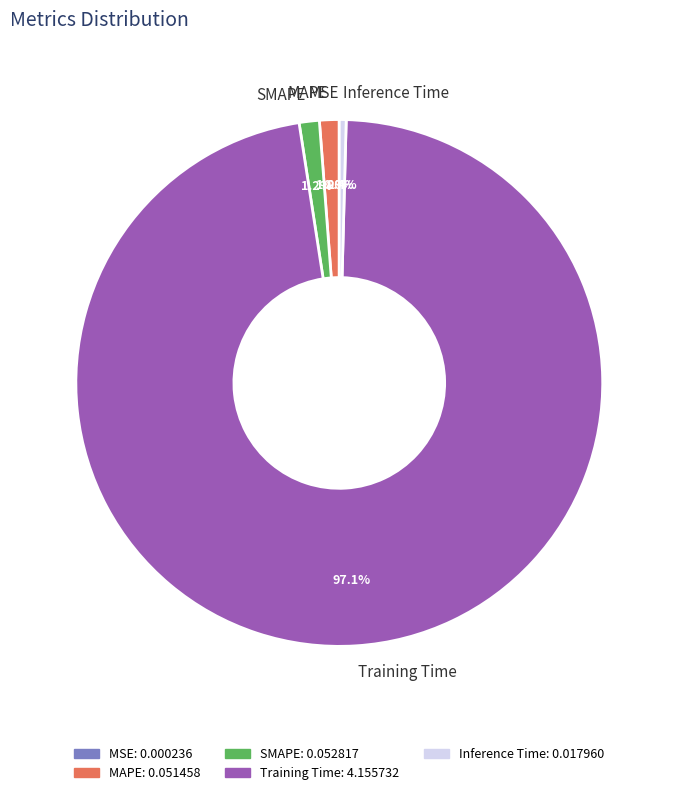

Which has a higher value, Training Time or SMAPE?

Training Time